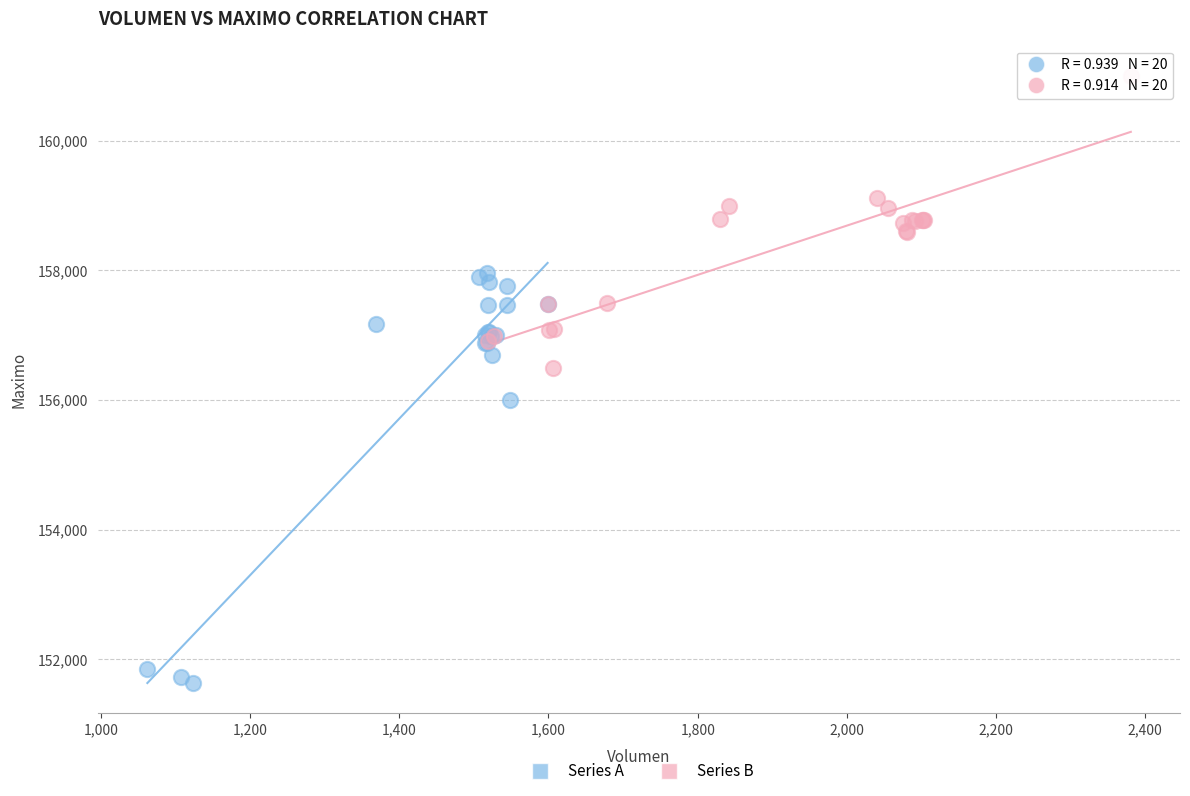

Which series has the widest spread of Y values?

Series A